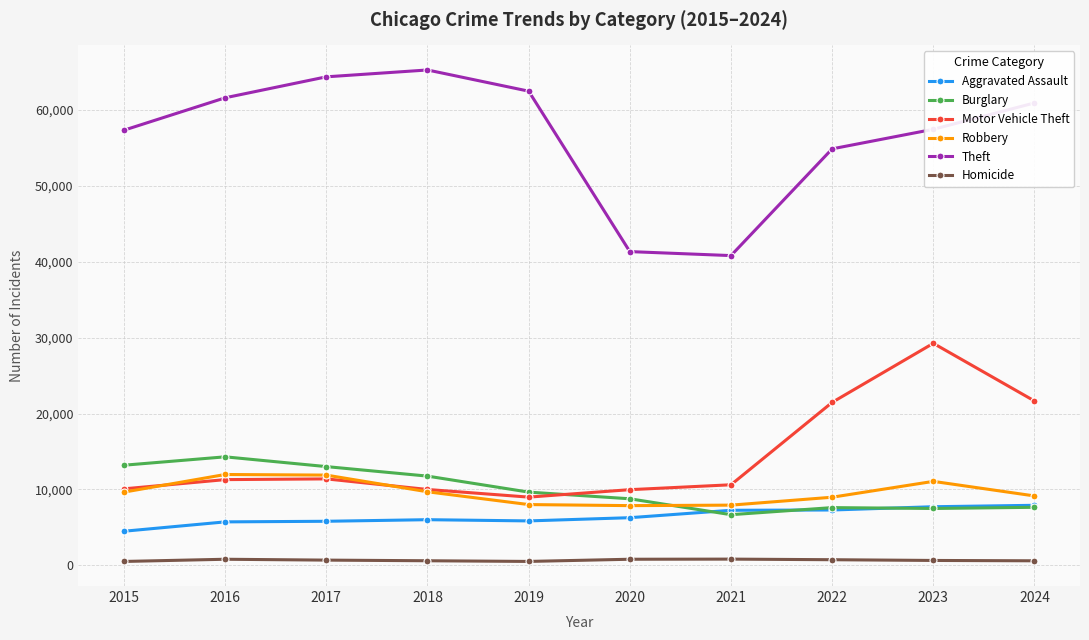

At which category does Motor Vehicle Theft reach its first local valley?

2019